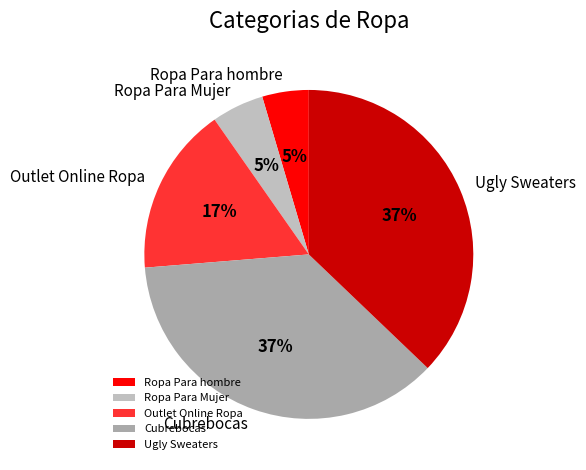

Between Outlet Online Ropa and Cubrebocas, which is larger?

Cubrebocas